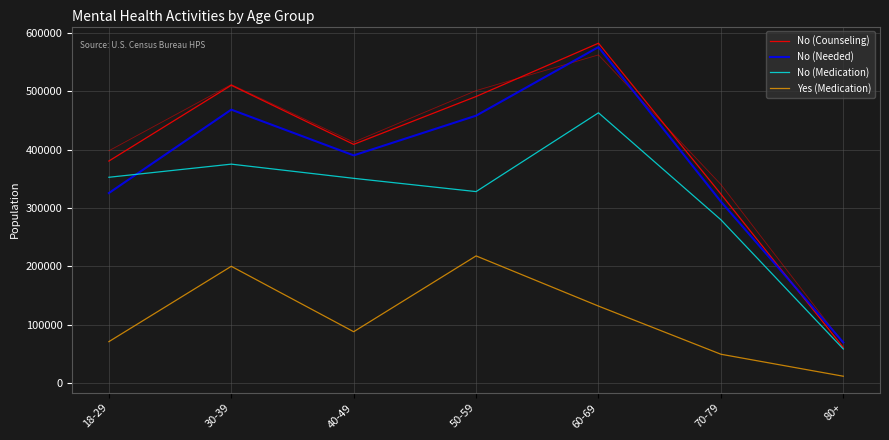

Which series has the largest total across all categories?

No (Counseling)